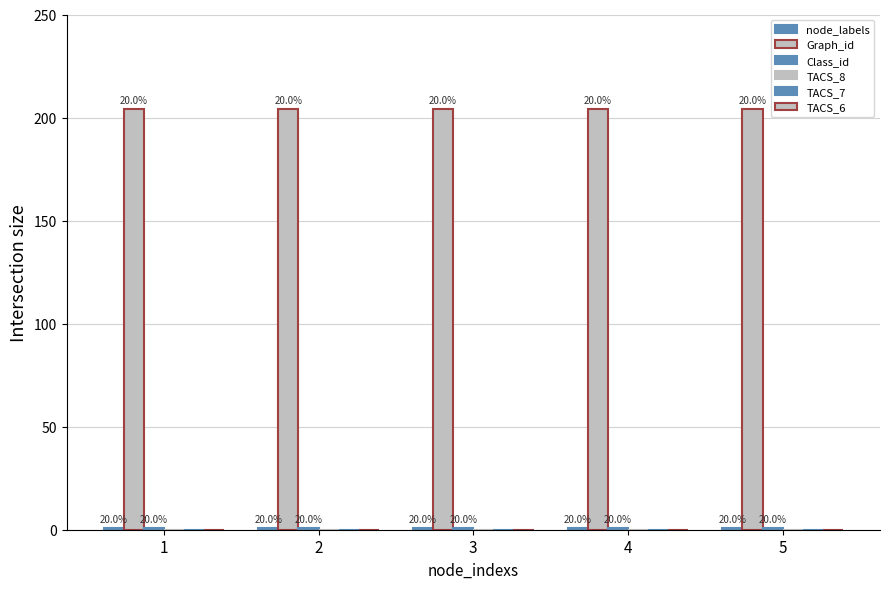

How many bars are there in each group?

3